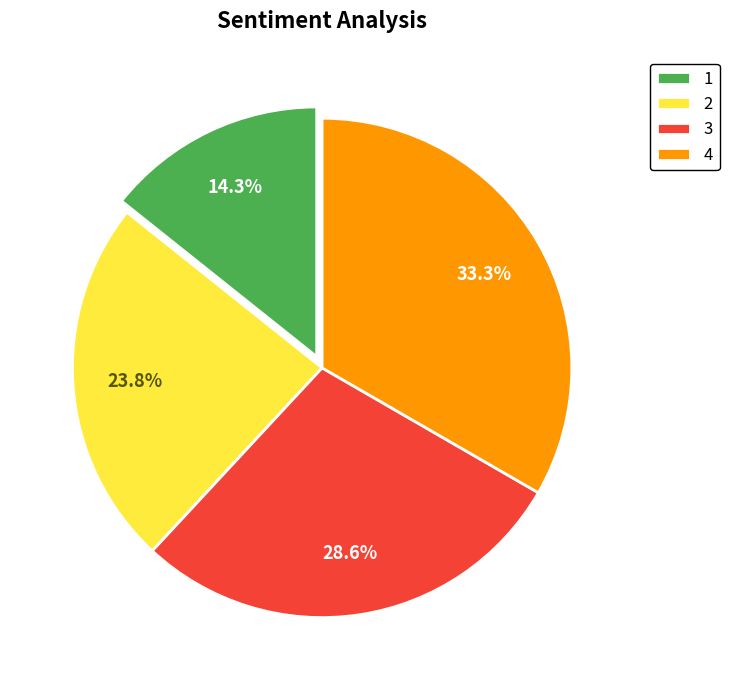

To the nearest percent, what percentage of the pie is 3?

29%